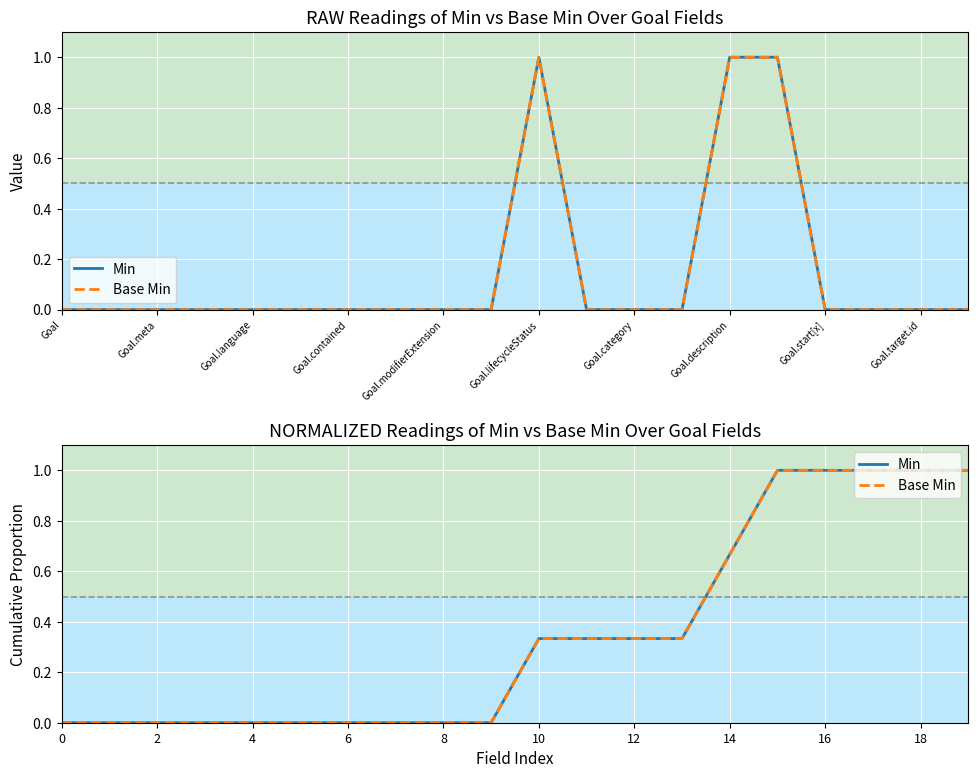

List the series in order of their peak value, lowest first.

Min, Base Min